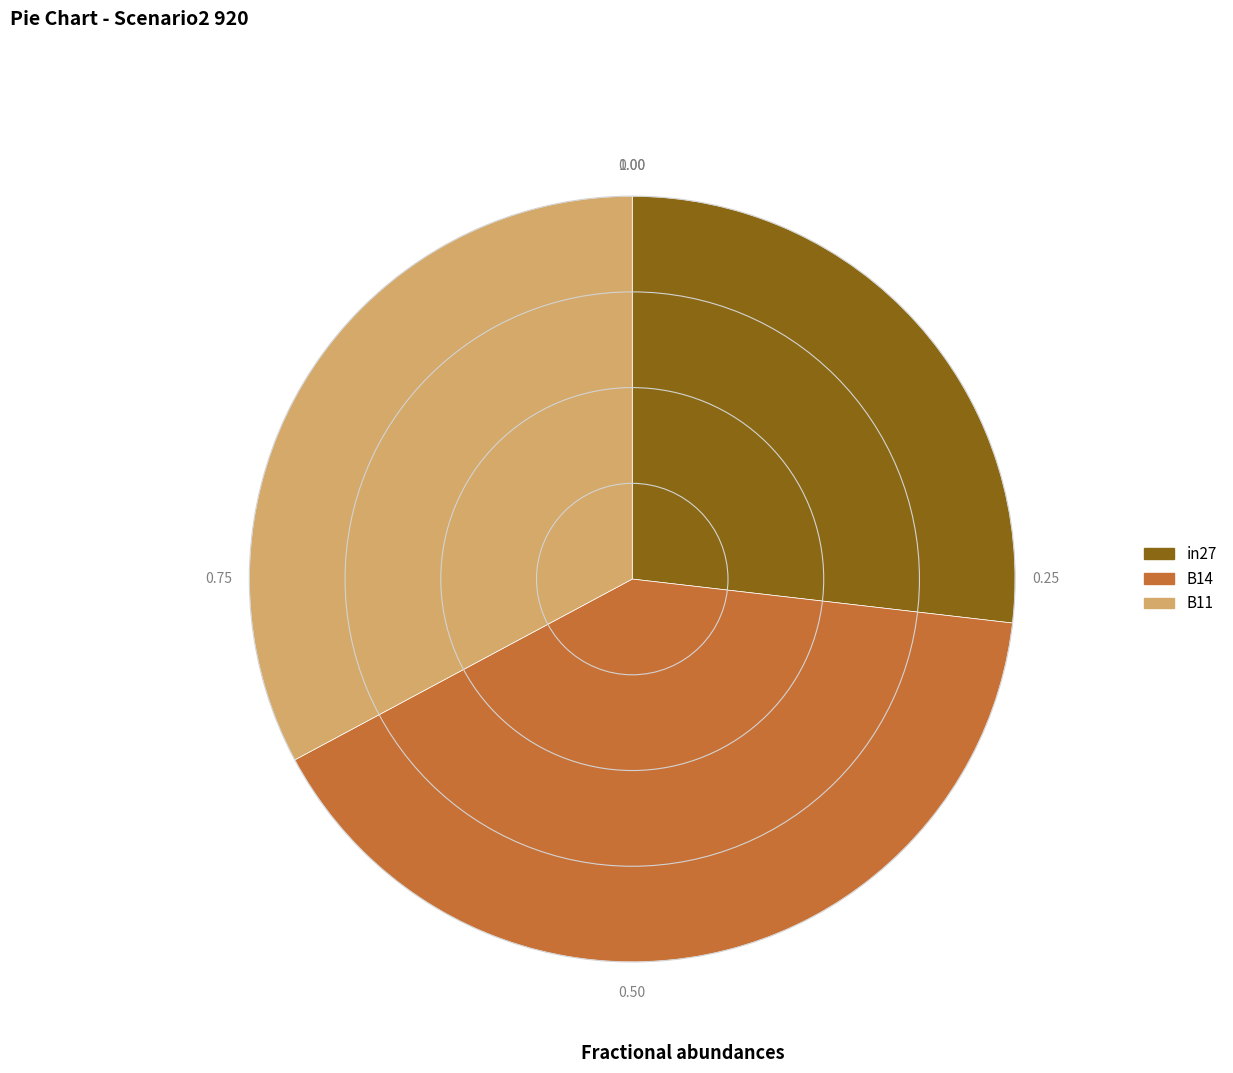

Does B14 account for over 50% of the chart?

No